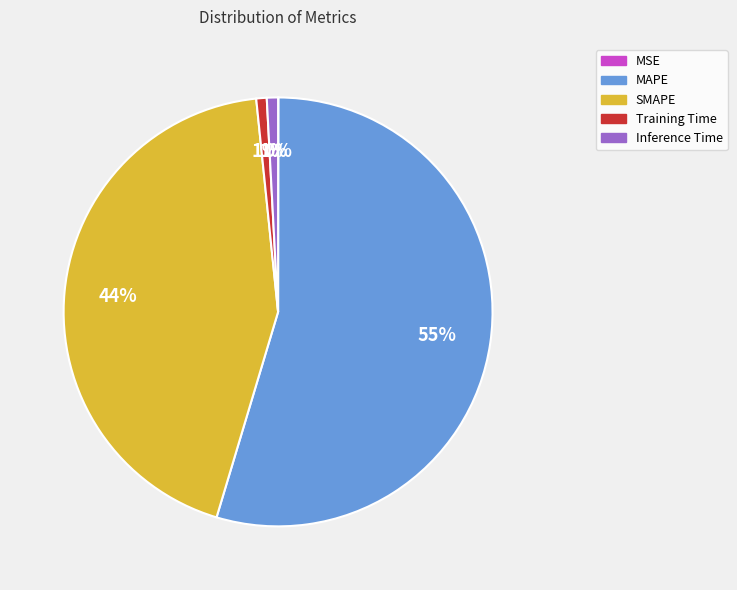

Do MAPE and SMAPE together represent more than half of the pie?

Yes